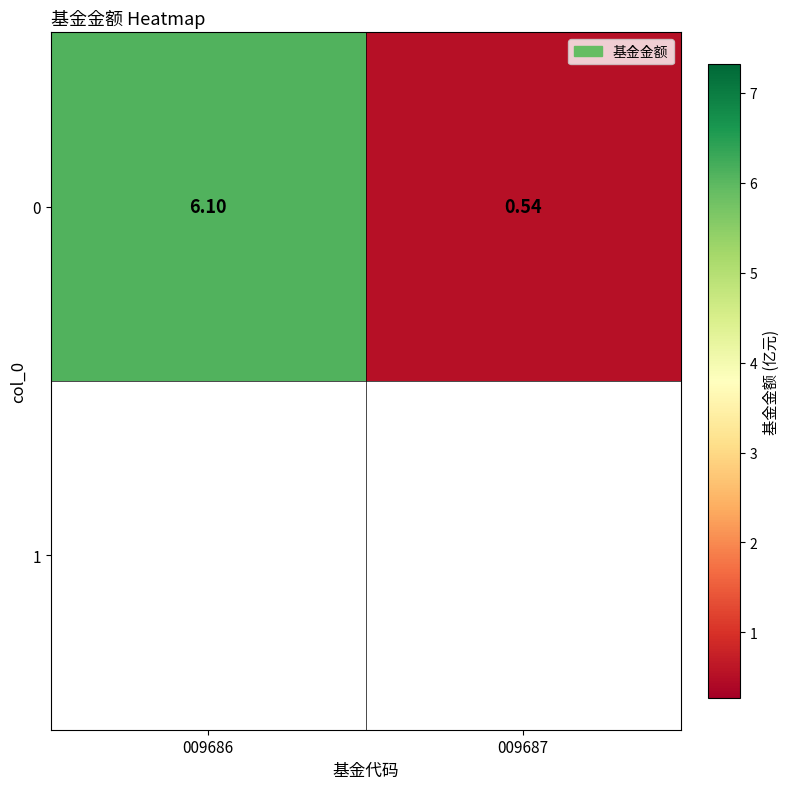

How many distinct data groups are displayed?

1